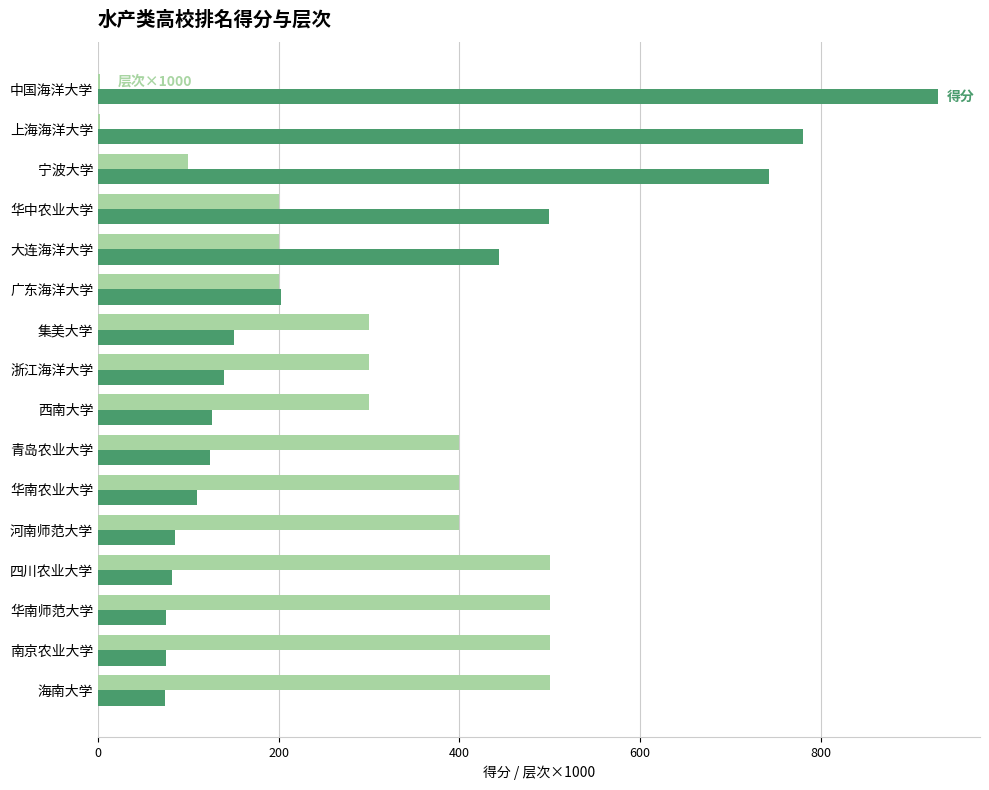

What is the total value across all series at 广东海洋大学?

403